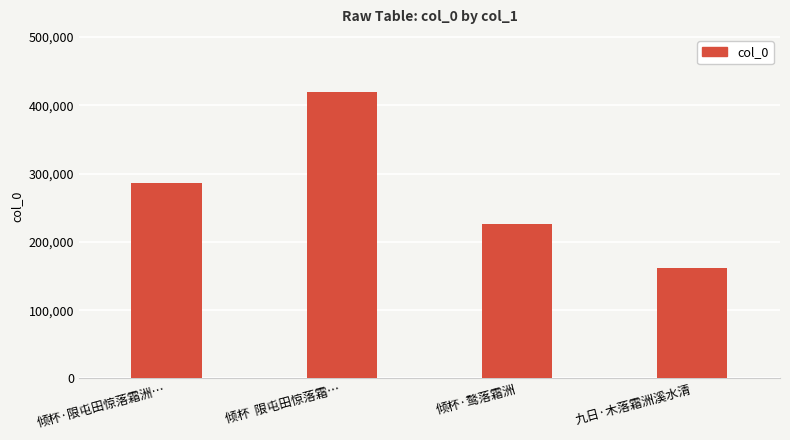

What is the change in value from 倾杯·限屯田惊落霜洲… to 九日·木落霜洲溪水清?

-124525